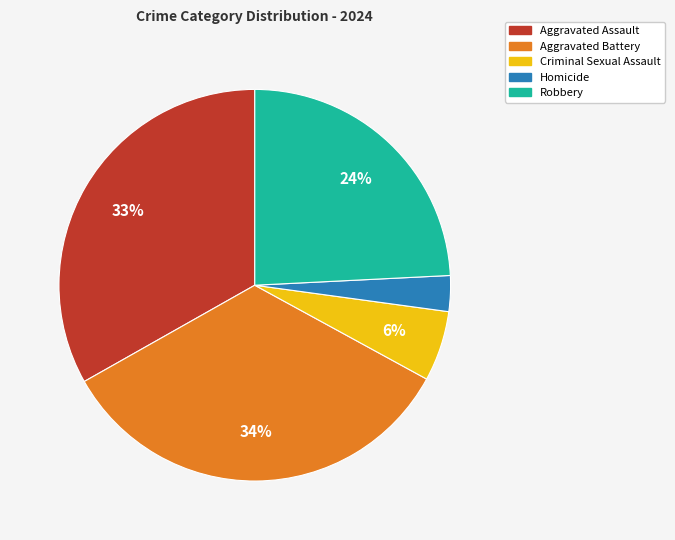

To the nearest percent, what is the difference between the largest and smallest slice percentages?

31%